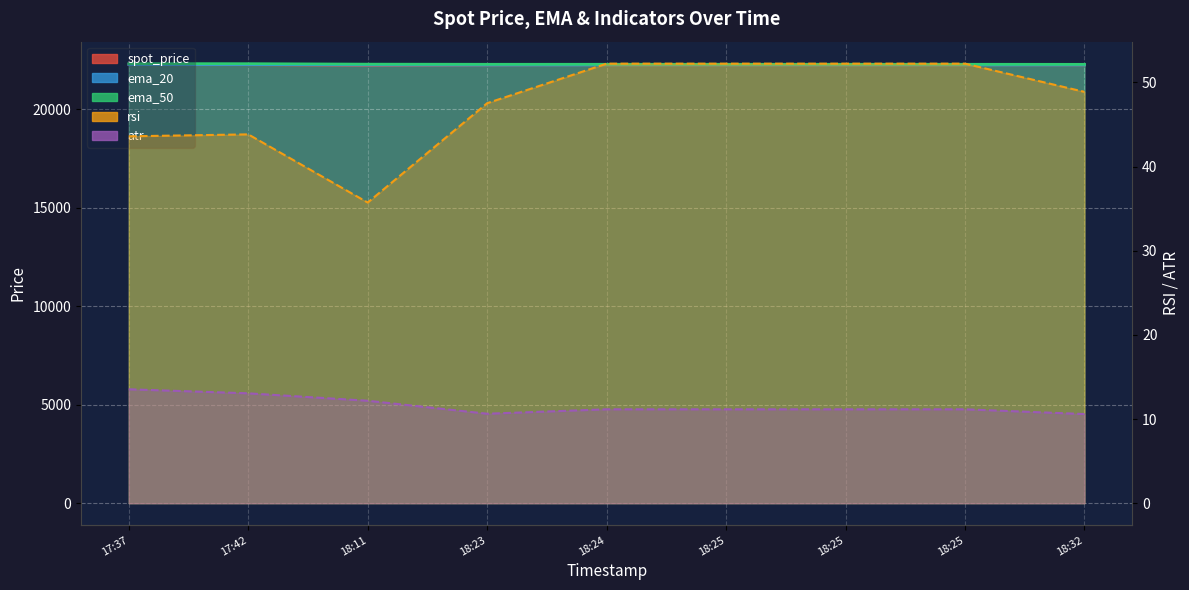

Reading left to right, extract all data points from this chart.

spot_price: 17:37=22253.4	17:42=22252.5	18:11=22221.3	18:23=22239.5	18:24=22248.4	18:25=22248.4	18:25=22248.4	18:25=22248.4	18:32=22242.3
ema_20: 17:37=22259.9	17:42=22259.3	18:11=22240.5	18:23=22238.2	18:24=22239.0	18:25=22239.0	18:25=22239.0	18:25=22239.0	18:32=22240.4
ema_50: 17:37=22305.1	17:42=22301.3	18:11=22277.9	18:23=22271.3	18:24=22271.6	18:25=22271.6	18:25=22271.6	18:25=22271.6	18:32=22268.6
rsi: 17:37=43.6	17:42=43.8	18:11=35.7	18:23=47.5	18:24=52.2	18:25=52.2	18:25=52.2	18:25=52.2	18:32=48.9
atr: 17:37=13.5	17:42=13.1	18:11=12.2	18:23=10.6	18:24=11.2	18:25=11.2	18:25=11.2	18:25=11.2	18:32=10.6